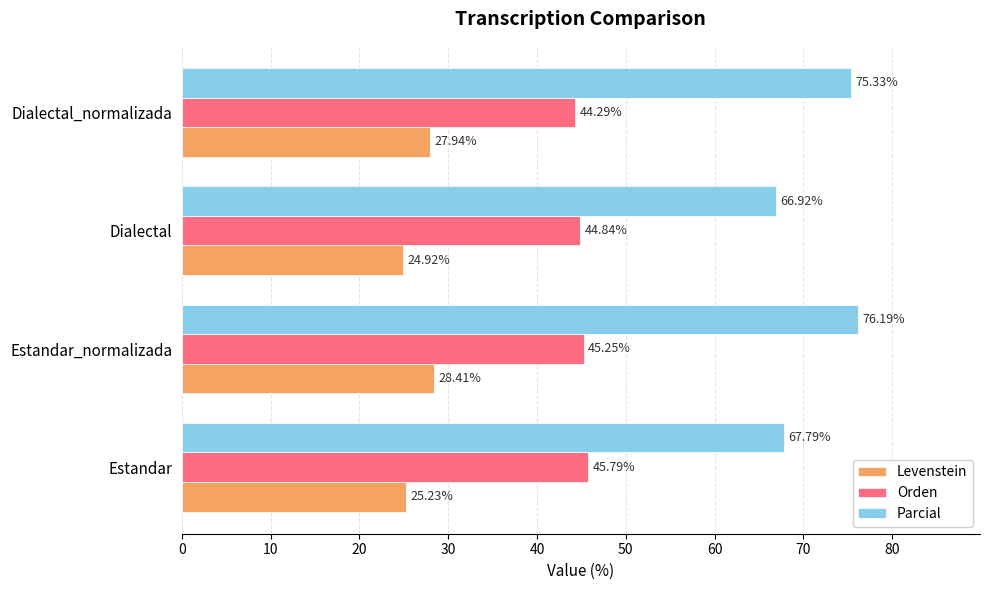

Where is Orden nearest to the value 45?

Dialectal